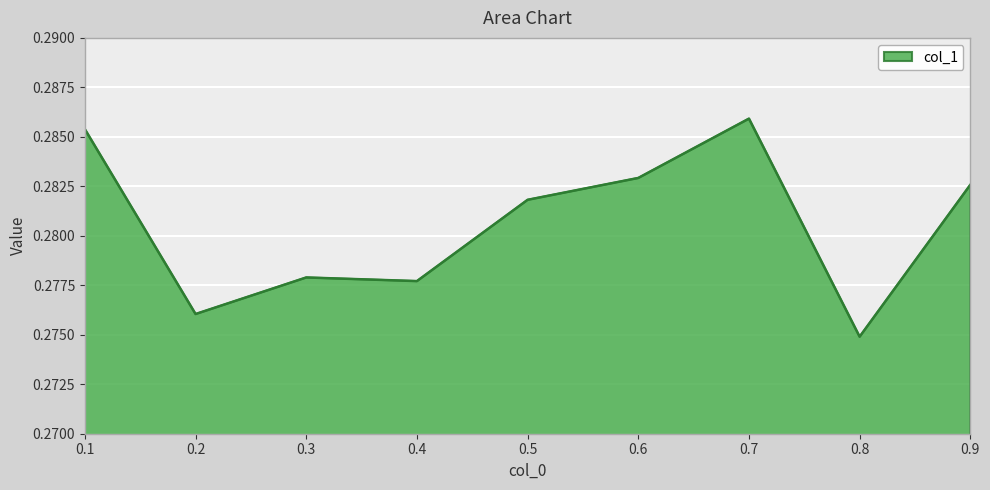

Count the values in the range 0 to 1.

9